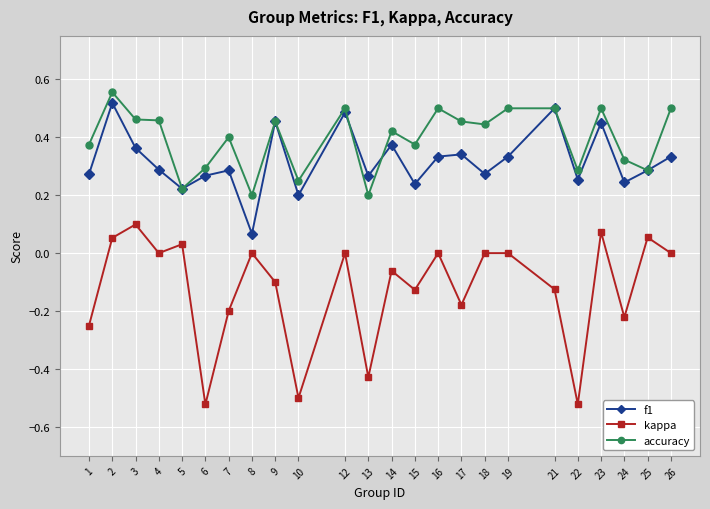

At which category is the sum across all series the highest?

2